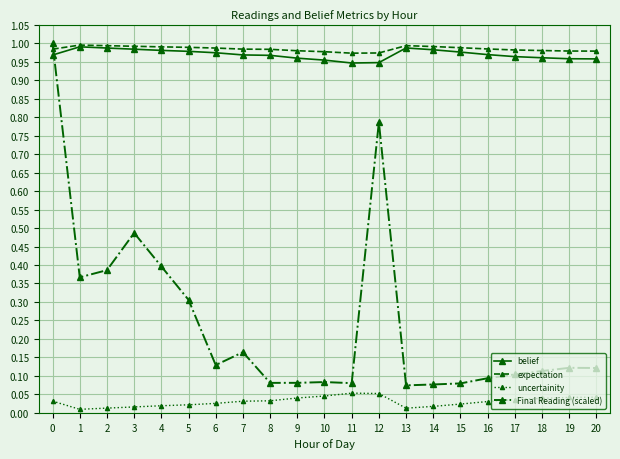

What are all the series names shown in the legend?

belief, expectation, uncertainity, Final Reading (scaled)